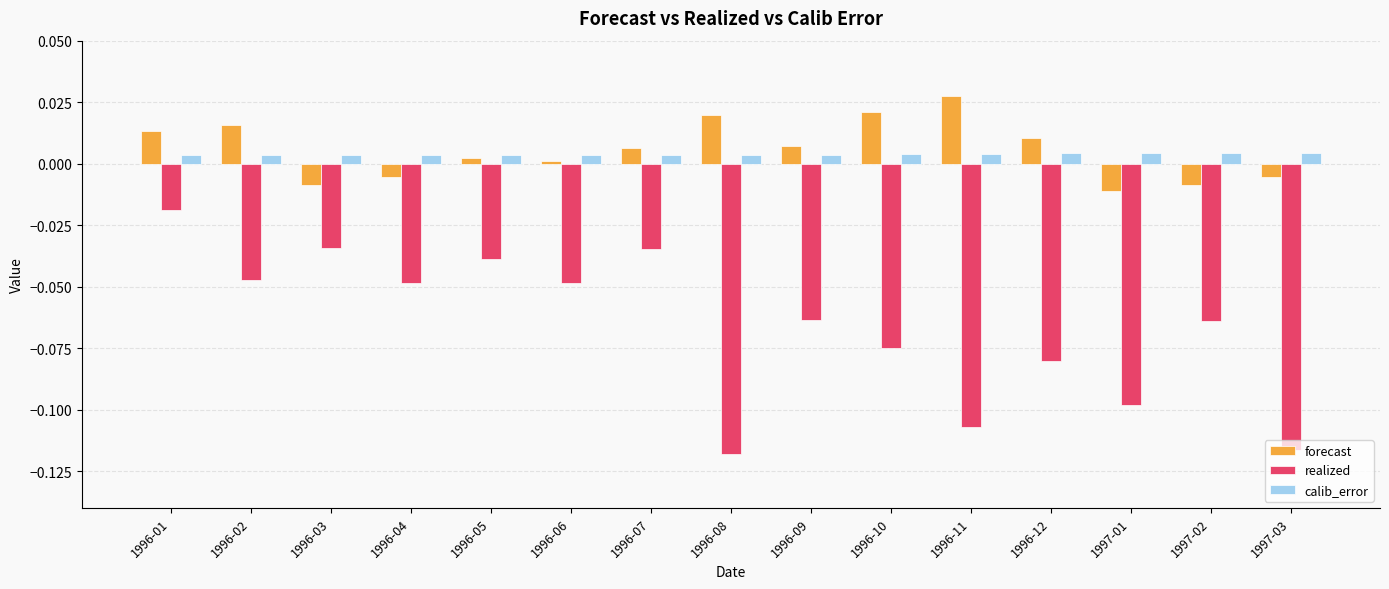

Which series has the largest total across all categories?

forecast